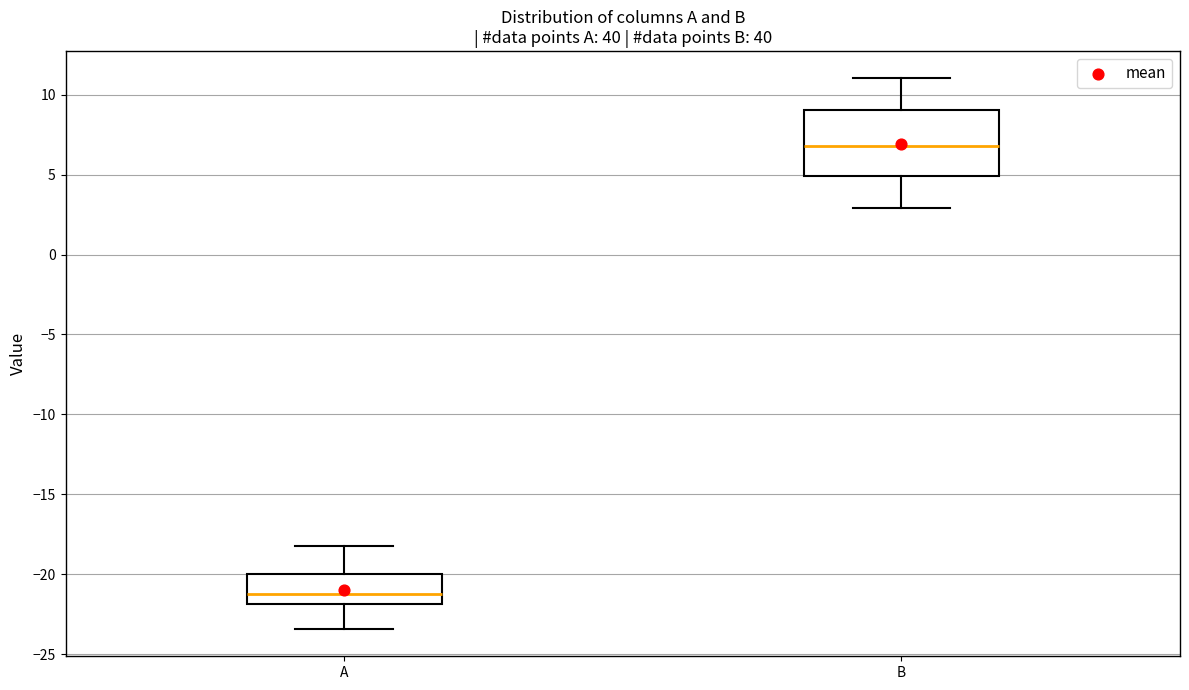

Reading left to right, transcribe this box plot: for each box, give where its median line is, the range the box spans, and where its two whiskers end, as read against the y-axis. The values are not printed on the chart, so give them approximately, as read against the axis.

A: median -21.0, box -22.0 to -20.0, whiskers -23.5 to -18.0
B: median 7.0, box 5.0 to 9.0, whiskers 3.0 to 11.0